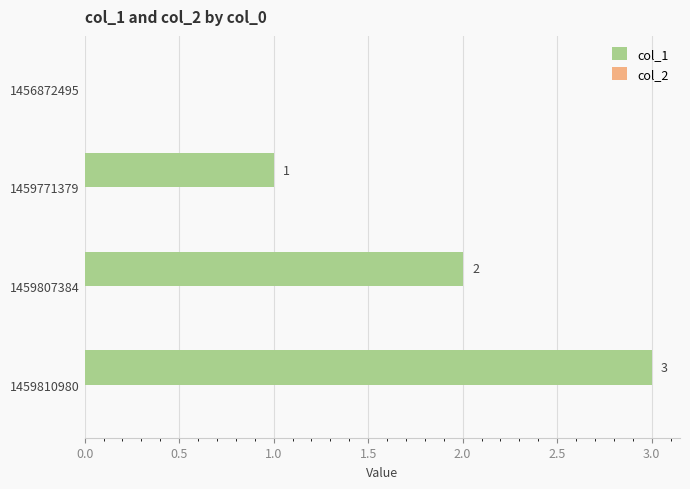

At which label is the value closest to 1?

1459771379